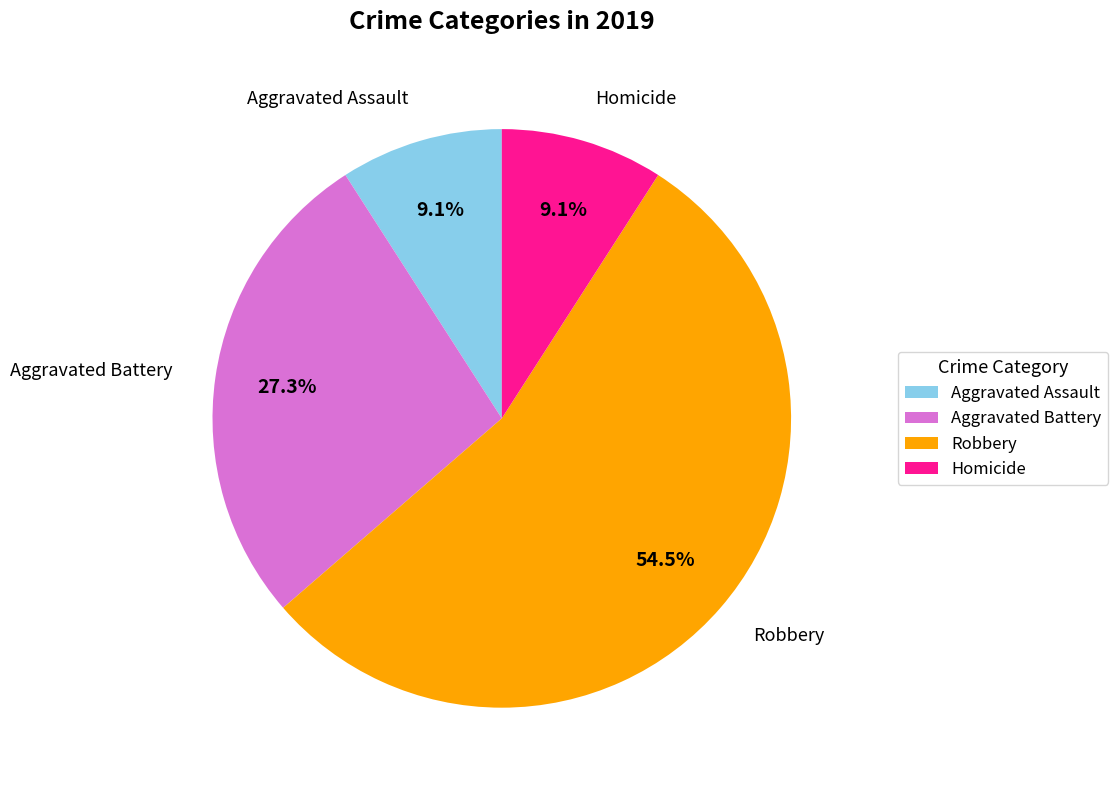

To the nearest percent, what is the combined percentage of Aggravated Battery and Robbery?

82%